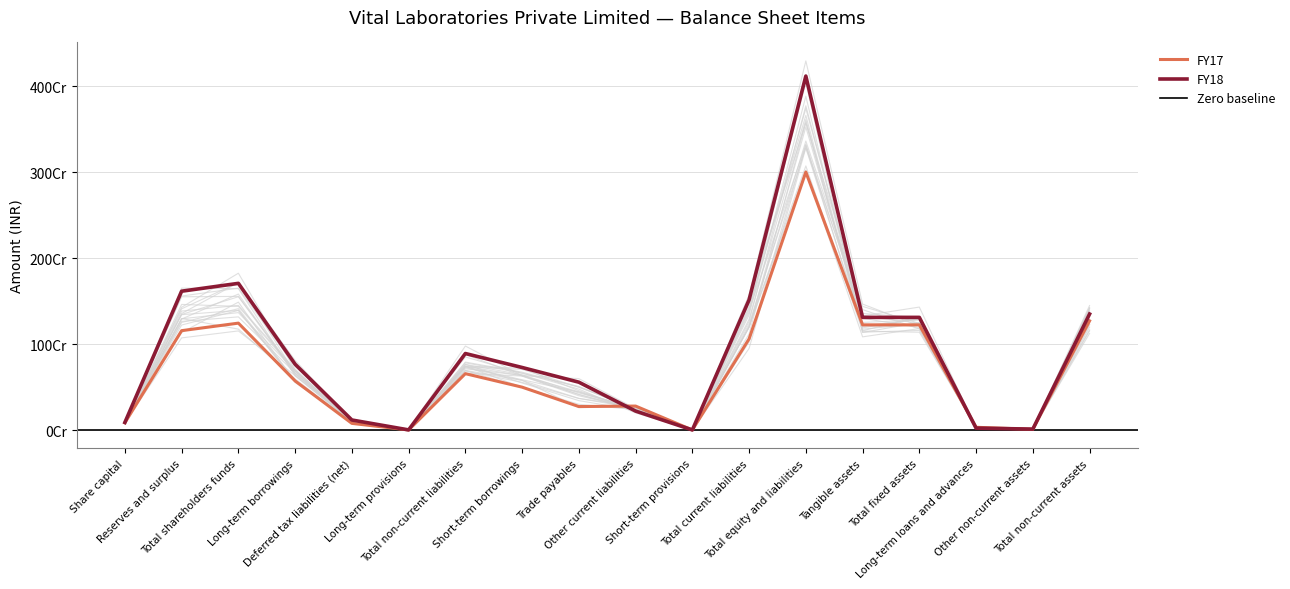

What is the value of the FY17 point at the 2nd from the left?

1157681283